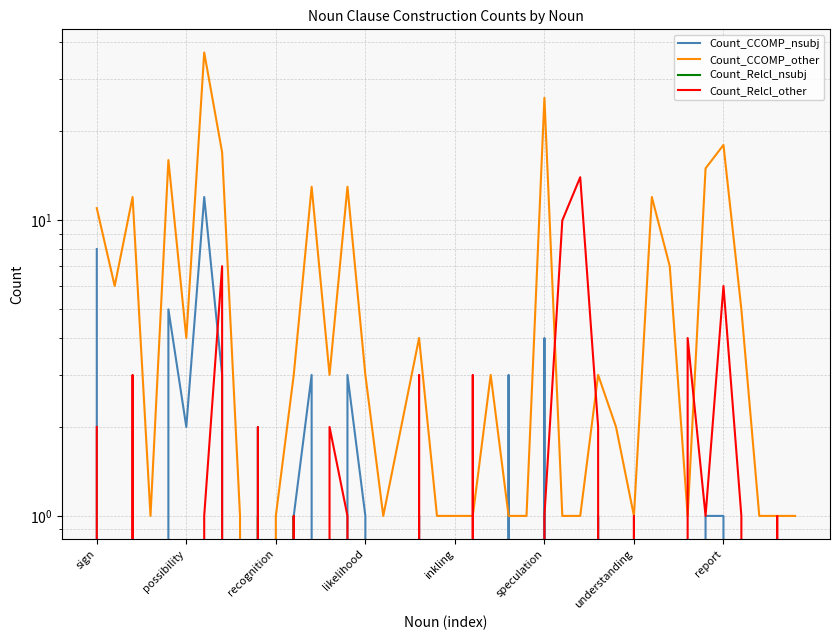

Which series has the widest spread of values?

Count_CCOMP_other